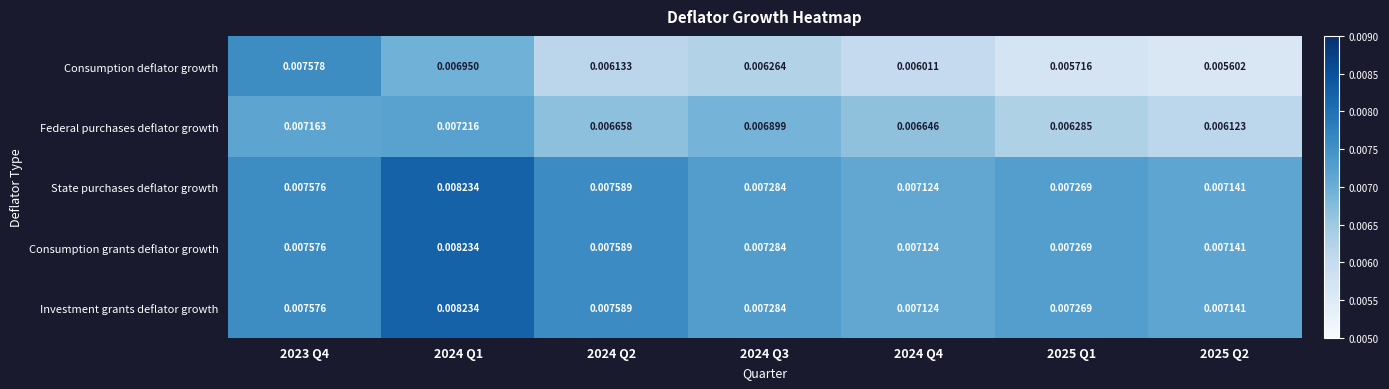

Is the value of Consumption grants deflator growth at 2024 Q3 greater than the value of Consumption deflator growth at 2024 Q1?

Yes